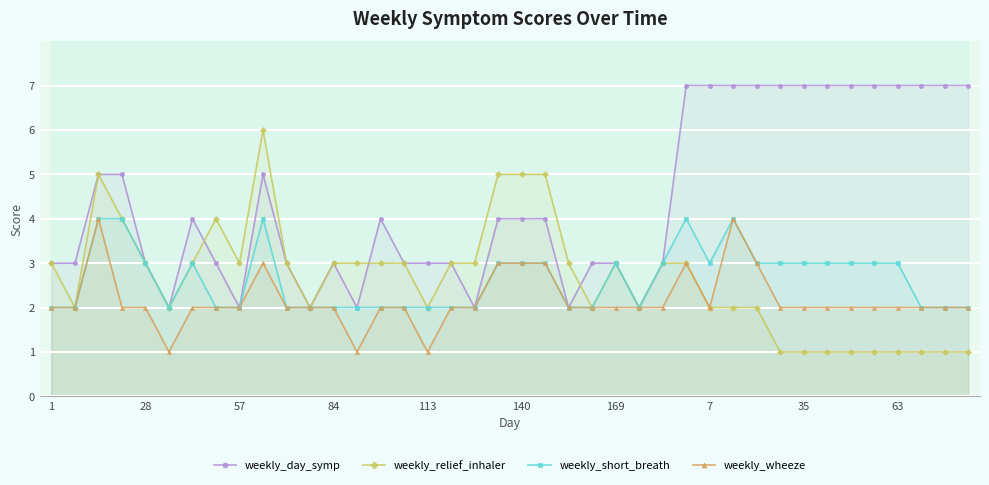

In weekly_day_symp, how many points are higher than both neighbors (excluding endpoints)?

4